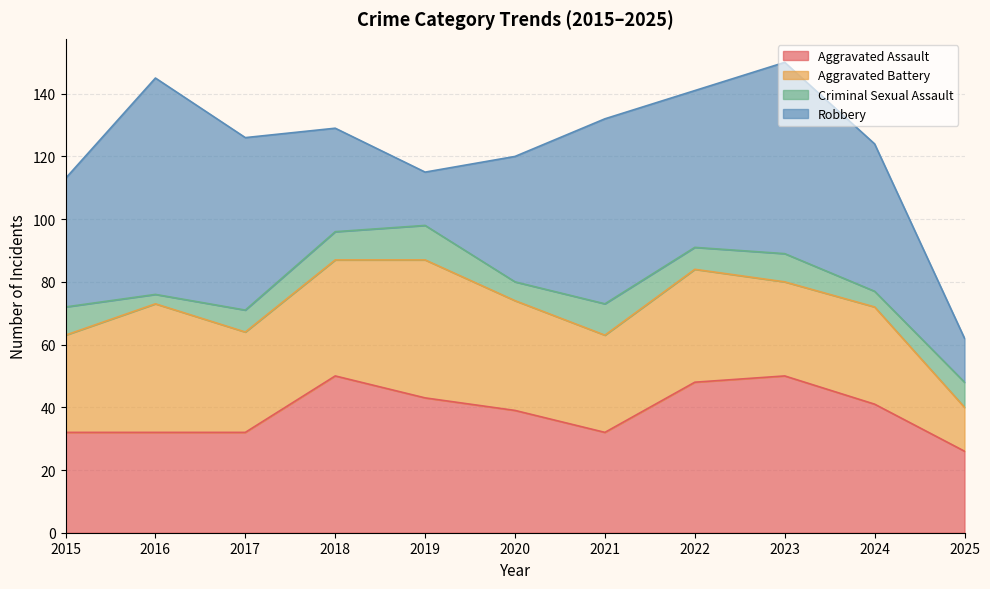

Reading right to left, transcribe all the data shown in this chart.

Aggravated Assault: 2025=26	2024=41	2023=50	2022=48	2021=32	2020=39	2019=43	2018=50	2017=32	2016=32	2015=32
Aggravated Battery: 2025=14	2024=31	2023=30	2022=36	2021=31	2020=35	2019=44	2018=37	2017=32	2016=41	2015=31
Criminal Sexual Assault: 2025=8	2024=5	2023=9	2022=7	2021=10	2020=6	2019=11	2018=9	2017=7	2016=3	2015=9
Robbery: 2025=14	2024=47	2023=61	2022=50	2021=59	2020=40	2019=17	2018=33	2017=55	2016=69	2015=41